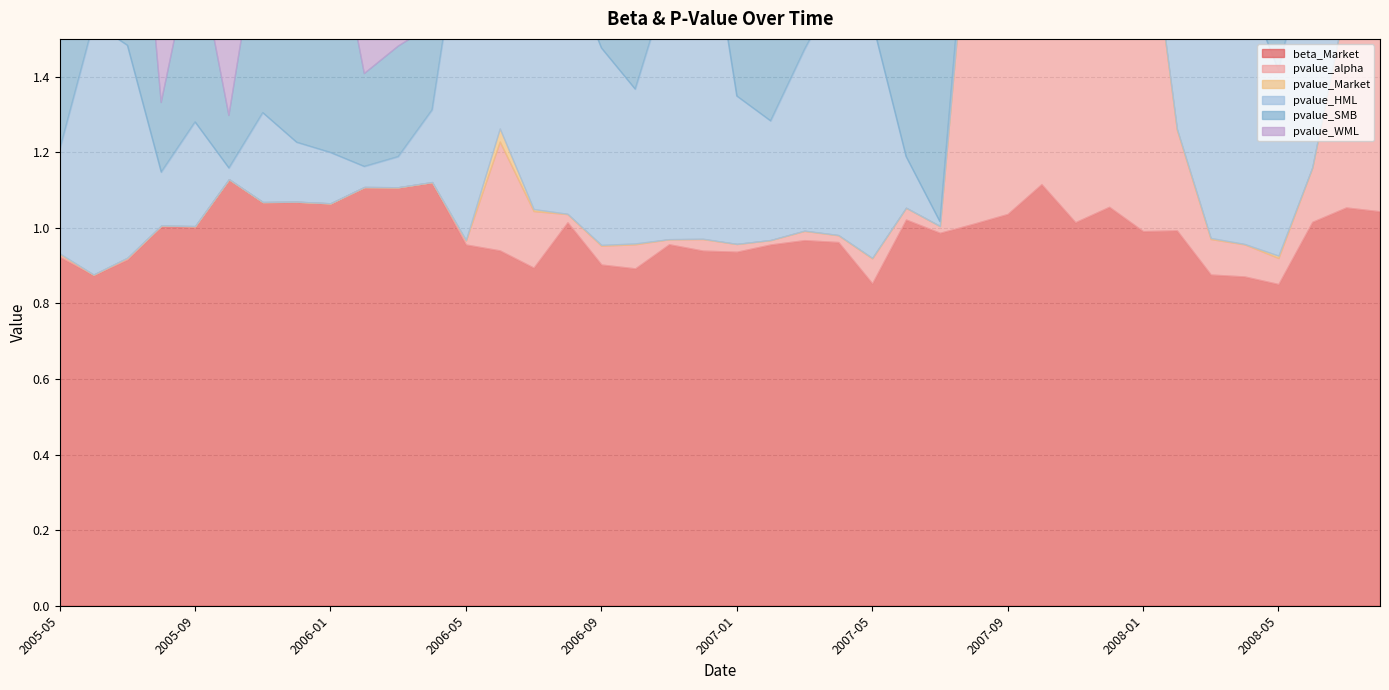

At which label is pvalue_WML closest to 0?

2007-12